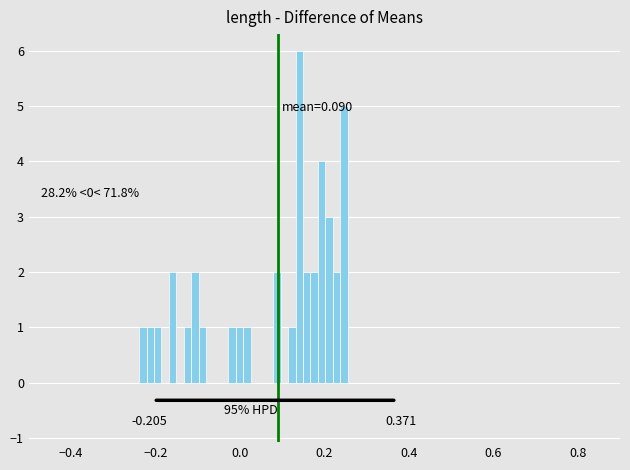

Around what value on the x-axis is the tallest bar? Give the approximate position of its centre, as read against the axis.

0.14